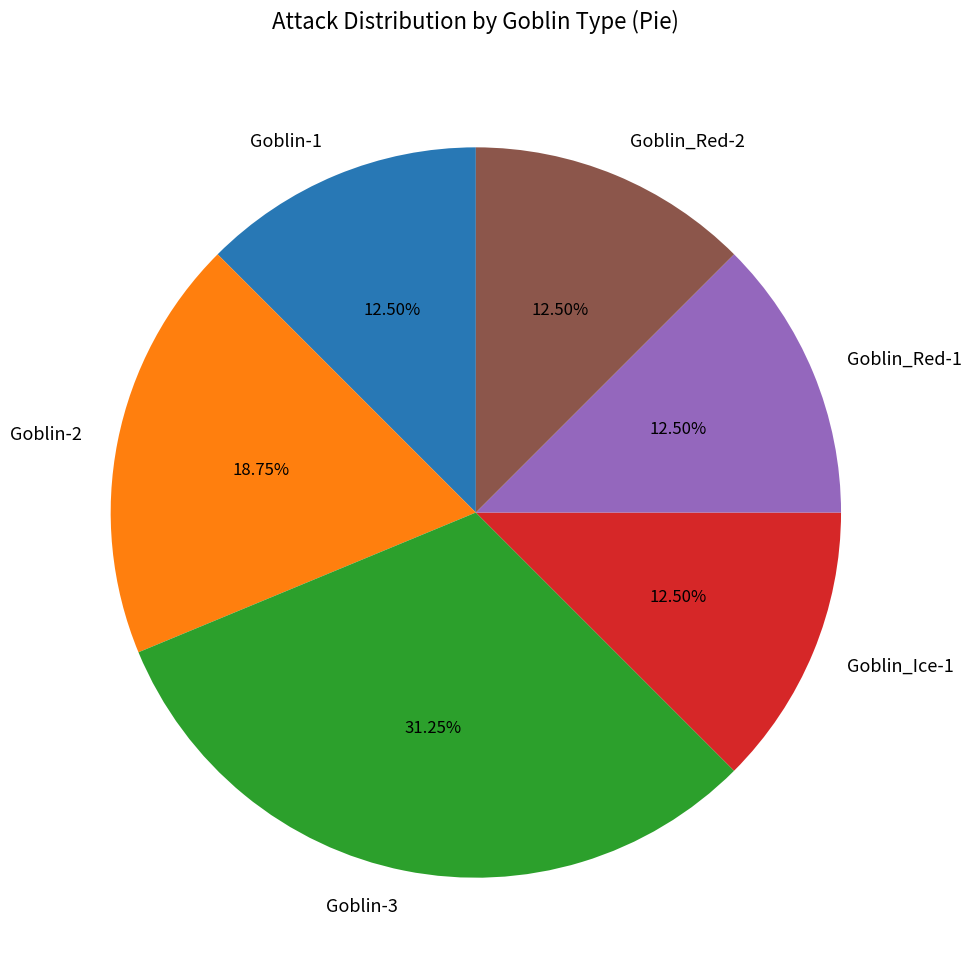

Is it true that Goblin-2 is 19% of the pie?

True